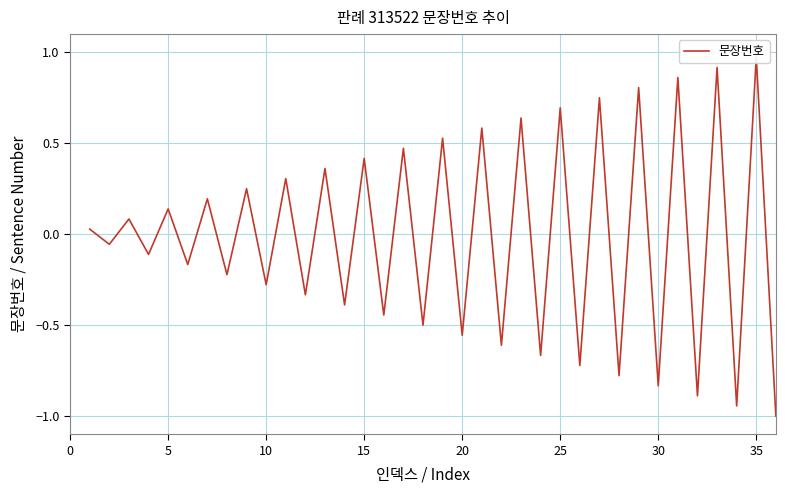

The value at 25 is -1.1. True or false?

False